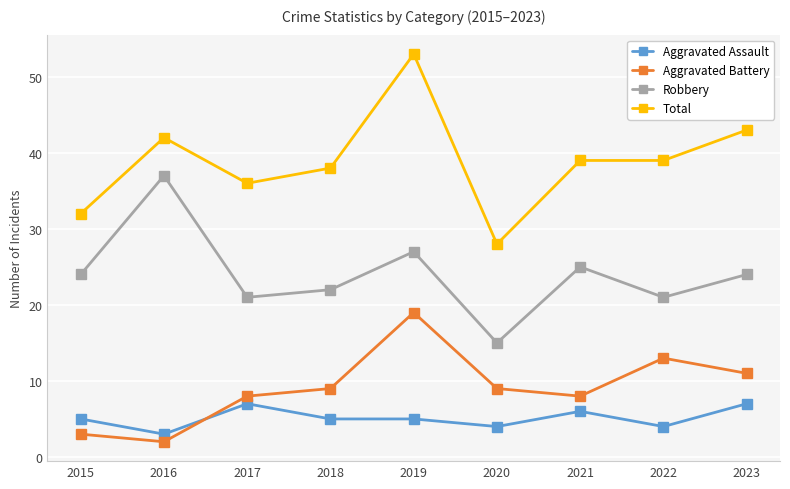

What is the sum of all Total values?

350